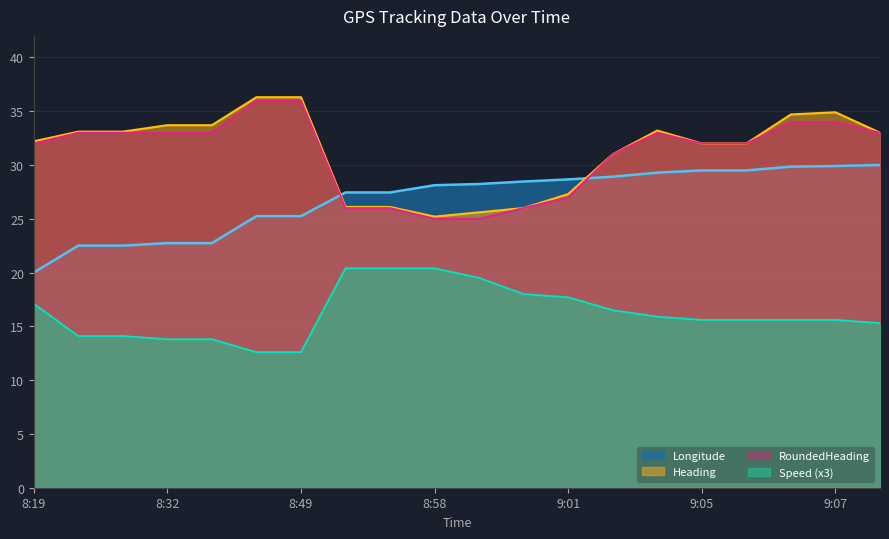

Does the chart display data point markers on the line(s)?

No